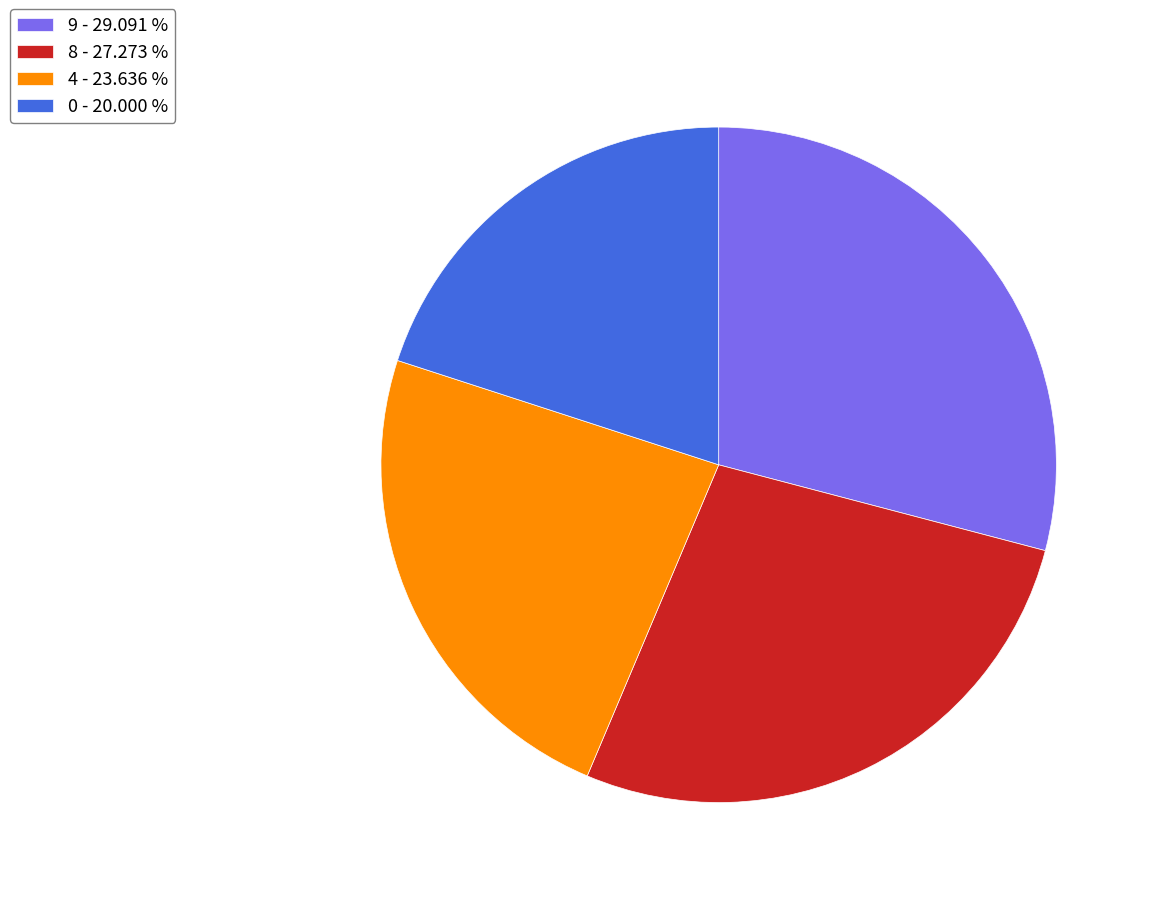

Is there a majority slice in this chart?

No